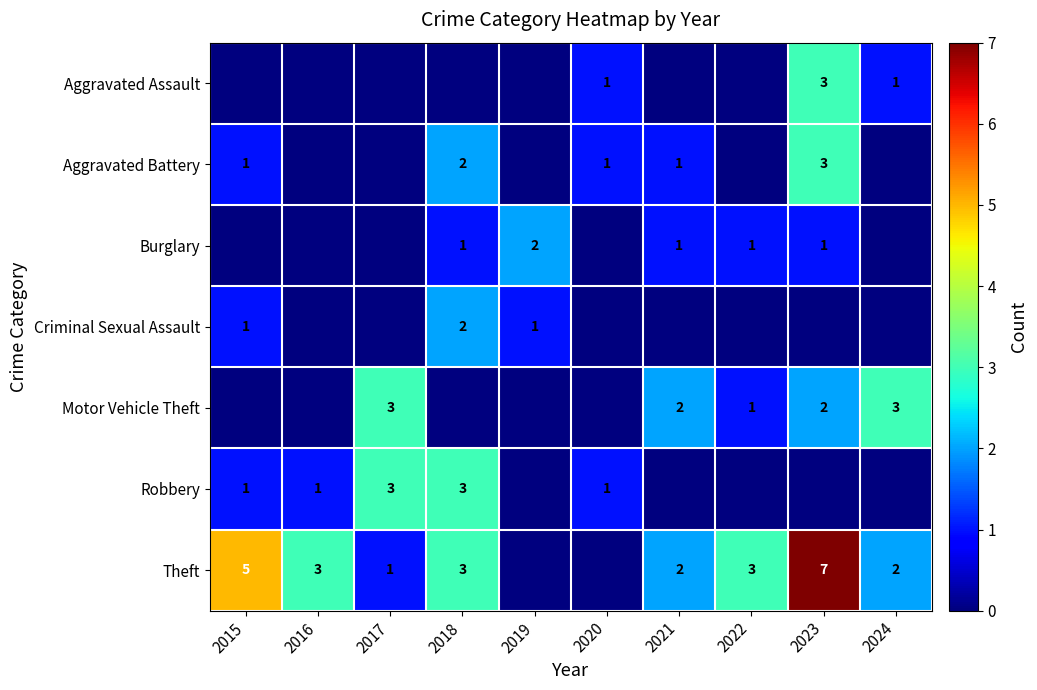

Which category has the highest value across all series?

2023